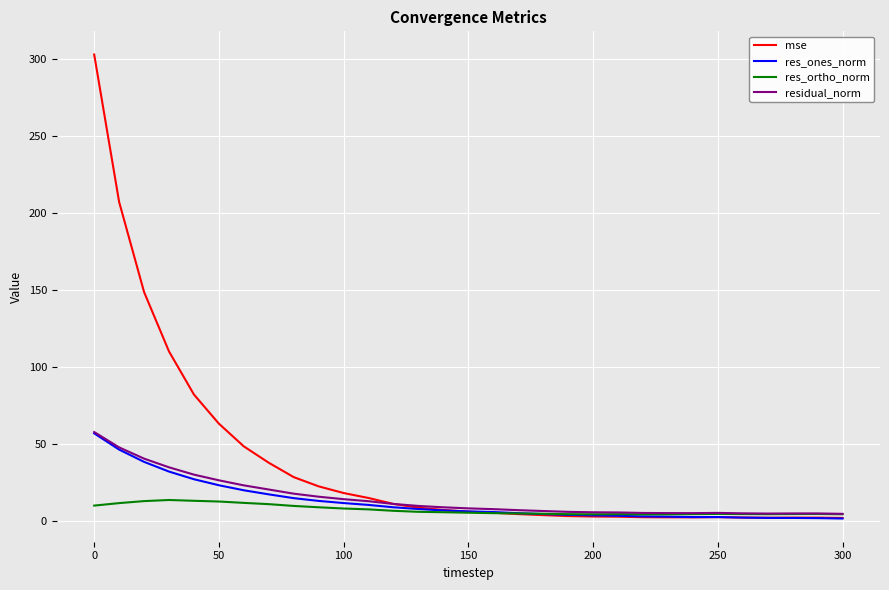

Which series has the largest total across all categories?

mse